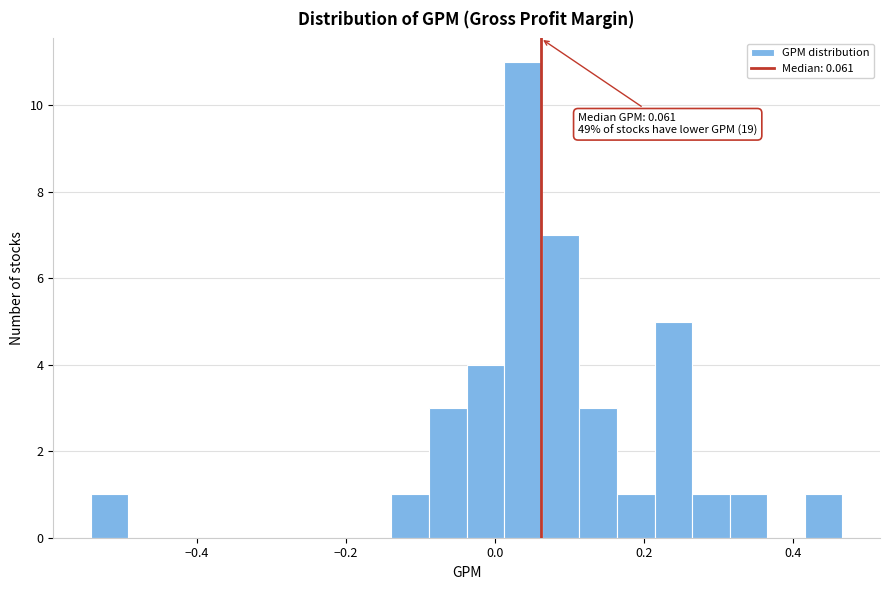

Read against the x-axis, roughly where is the centre of the tallest bar?

0.04